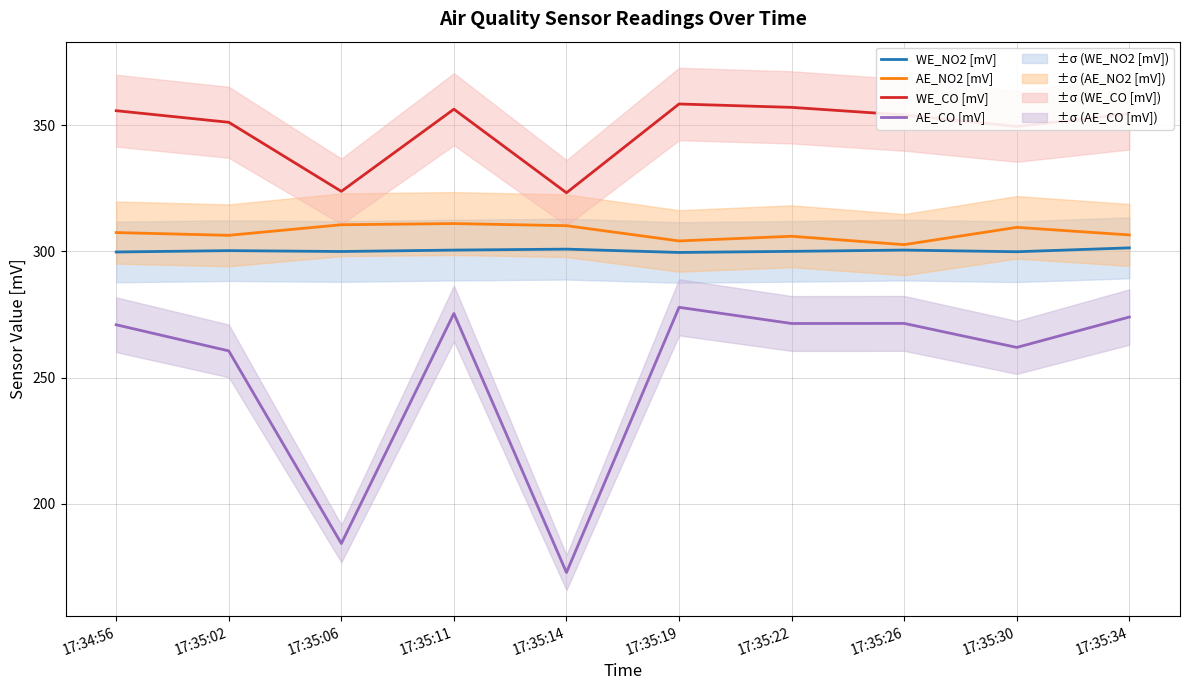

Which series has the largest total across all categories?

WE_CO [mV]